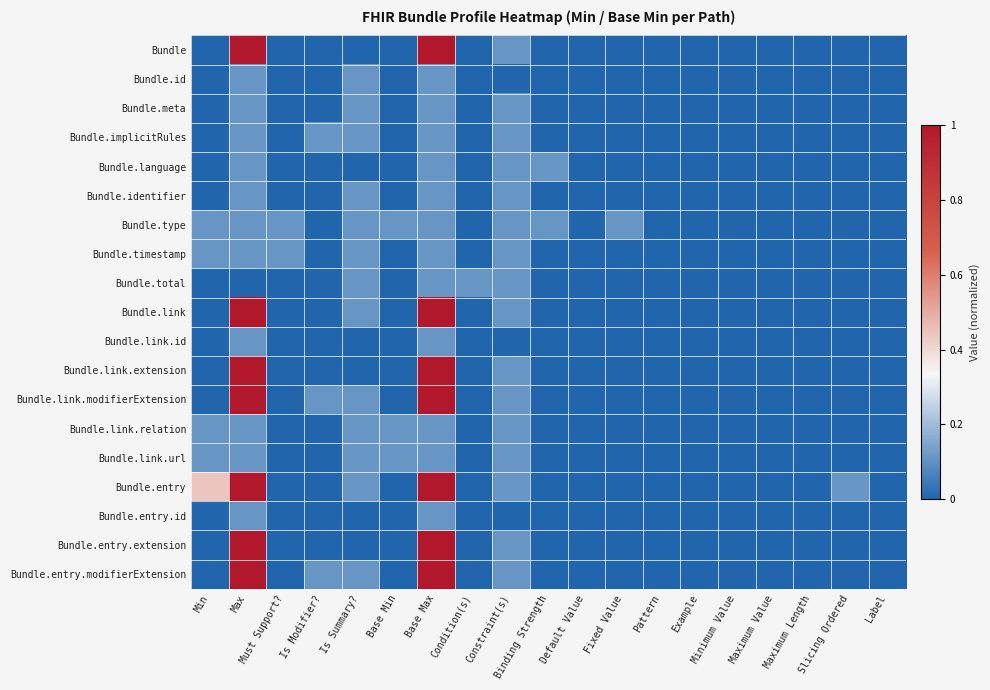

Which series has the widest spread of values?

Bundle